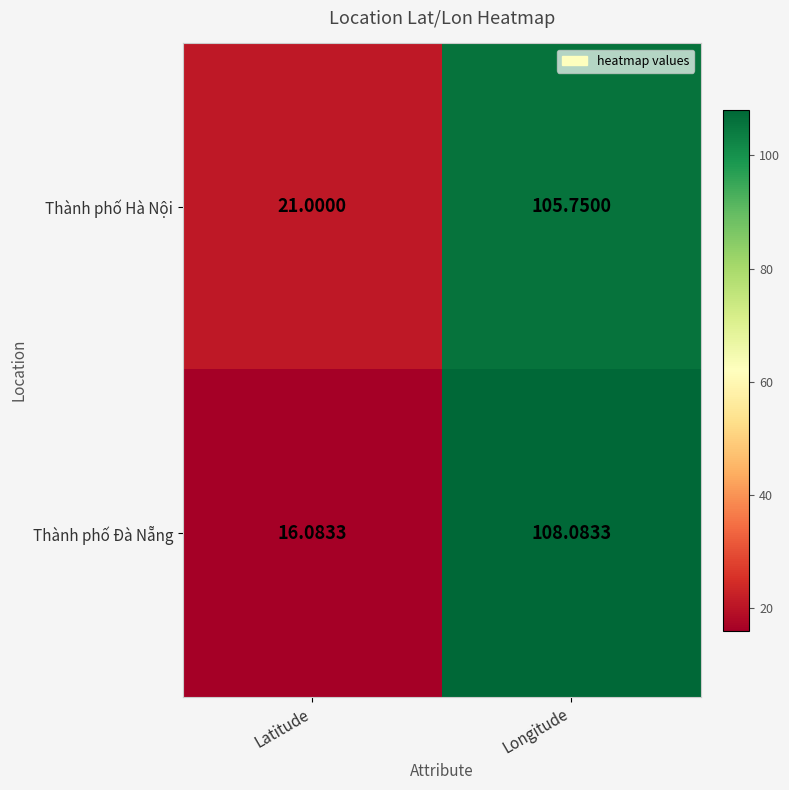

Count the number of data series in this chart.

2